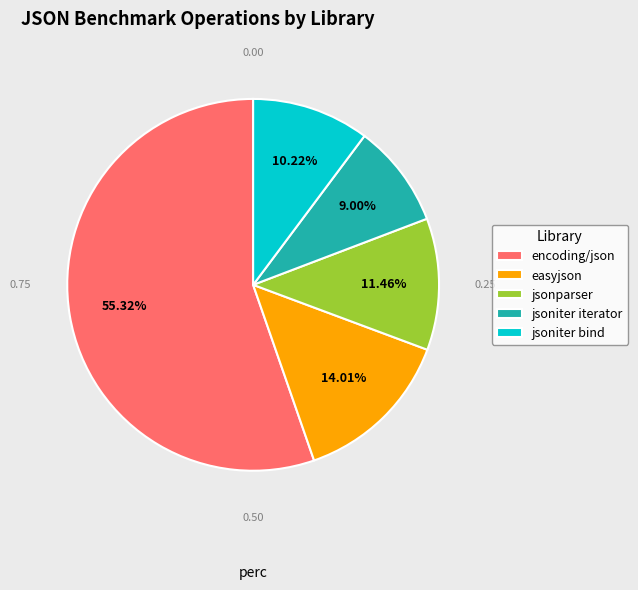

Approximately how many times larger is the value at encoding/json compared to jsoniter iterator?

6.1